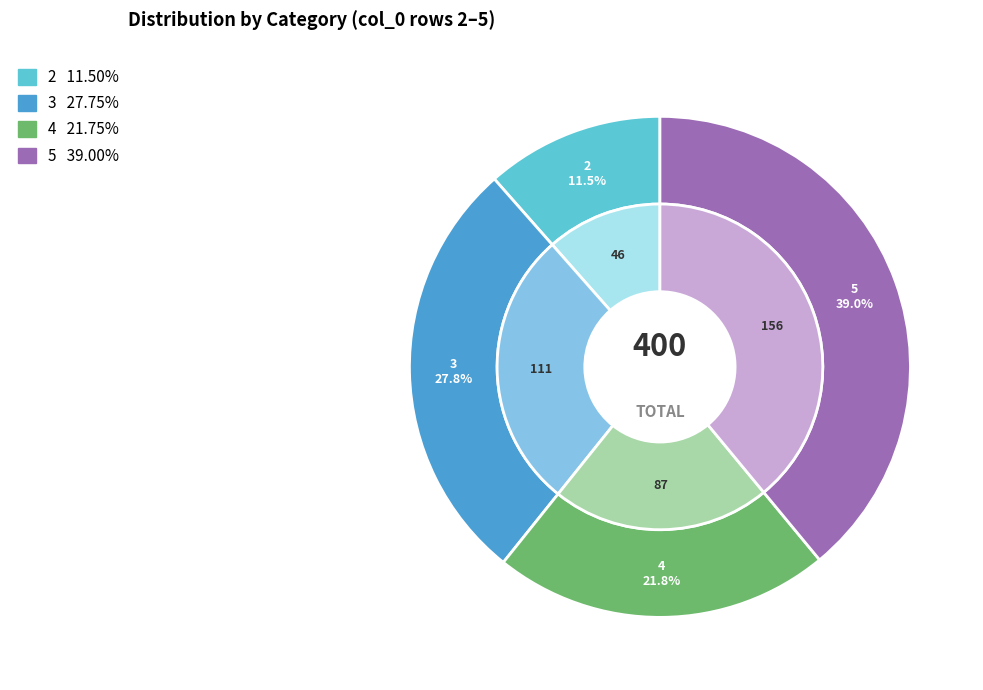

Count the number of slices in the pie.

4